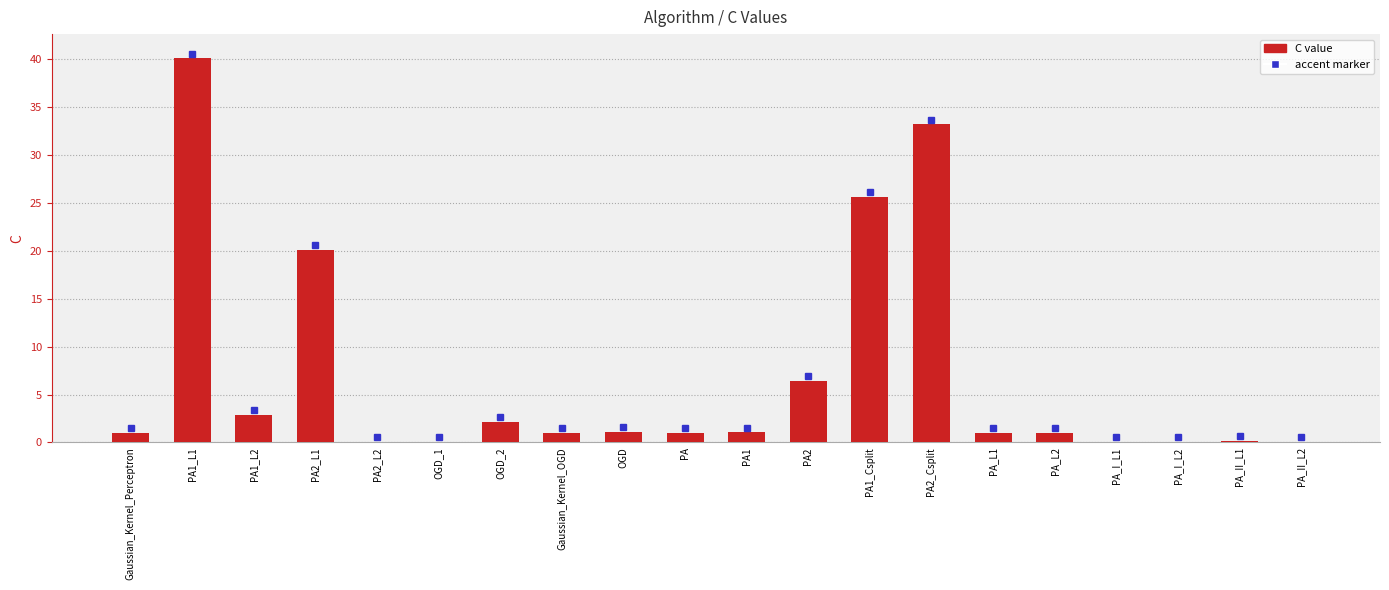

What is the greatest value displayed?

40.1